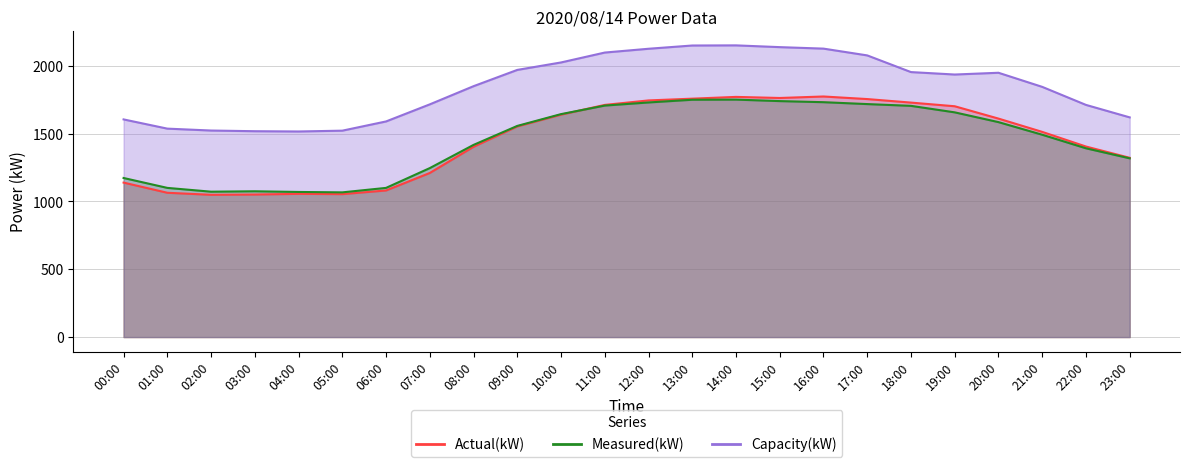

How many lines are shown in the chart?

3